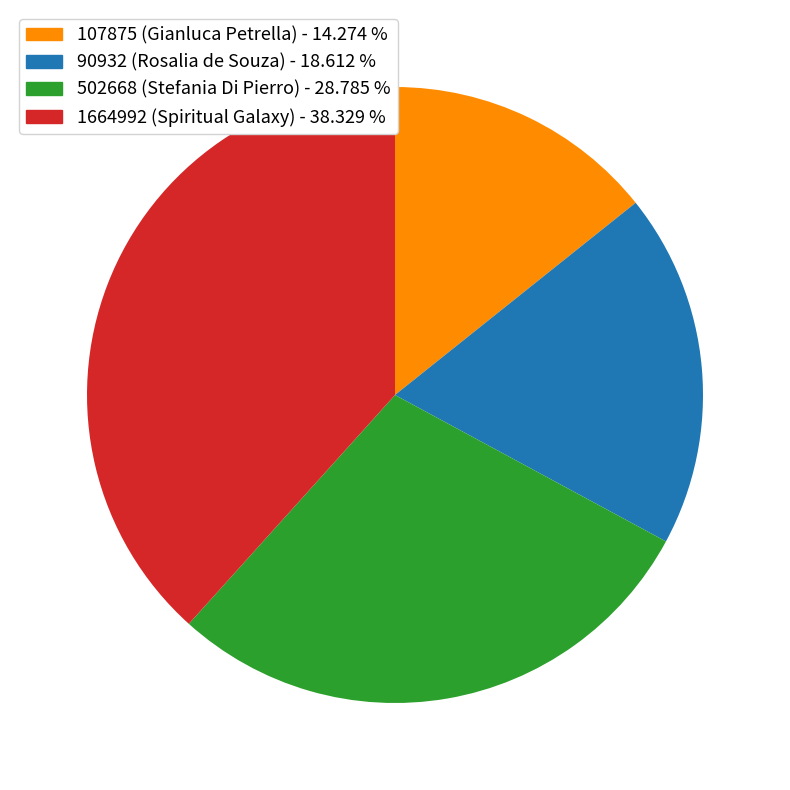

Which slice is the smallest?

107875 (Gianluca Petrella)